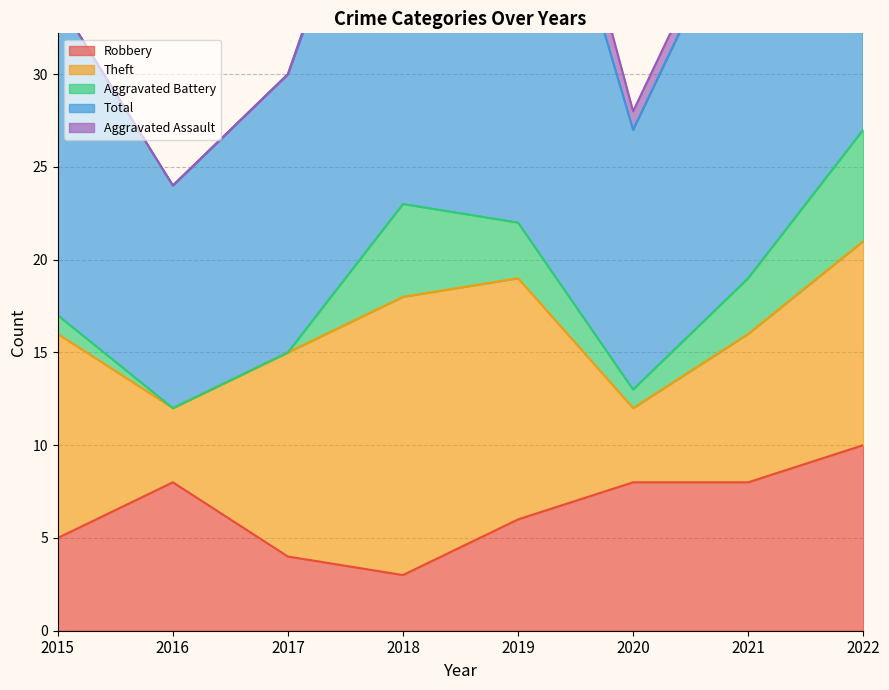

List the series in order of their peak value, highest first.

Total, Theft, Robbery, Aggravated Battery, Aggravated Assault